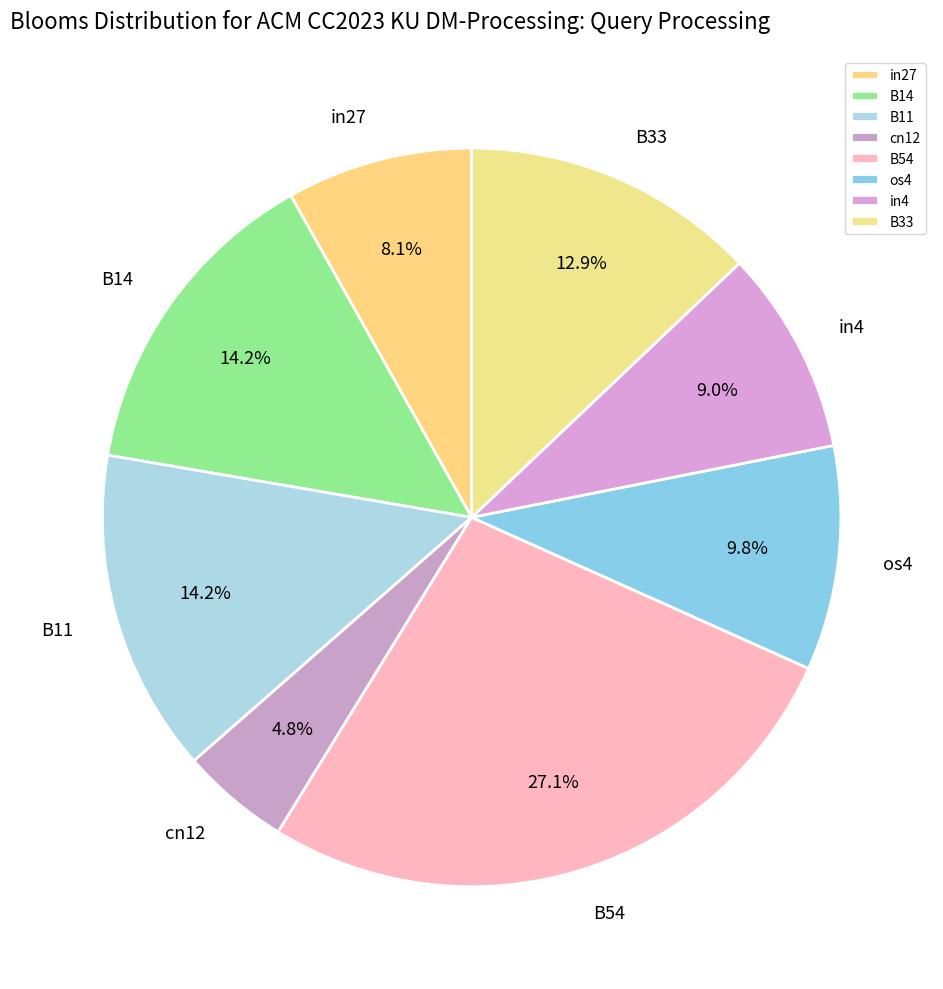

How much of the chart is everything except B14?

85.8%